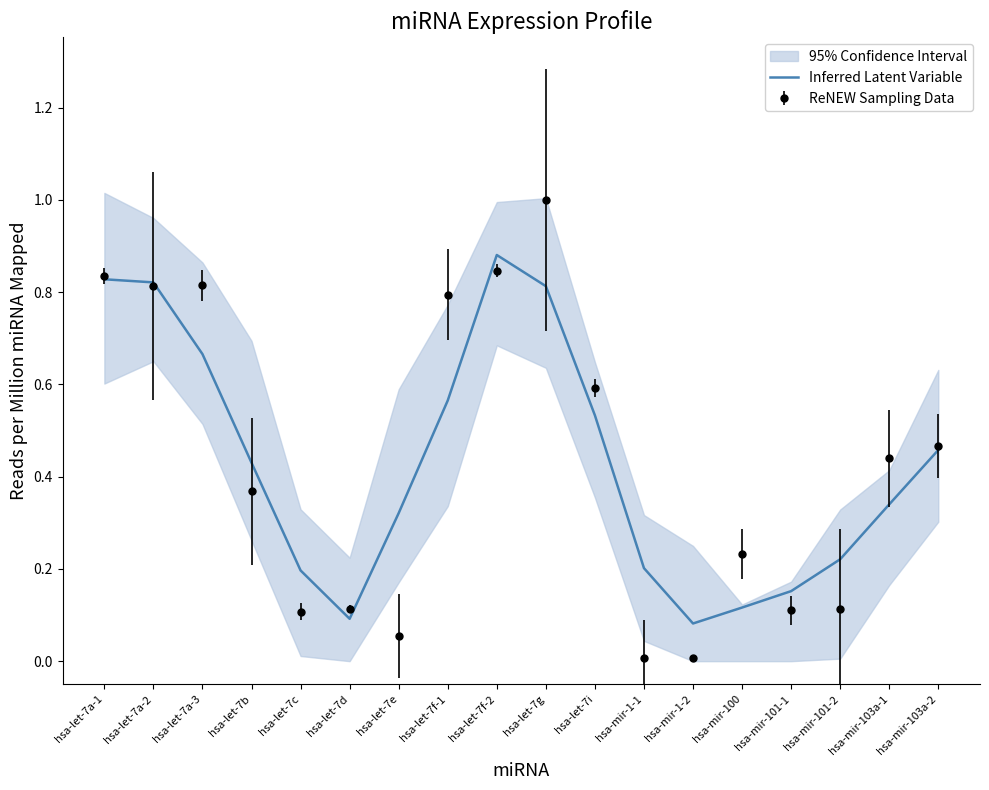

The chart shows a value of 0.6 at hsa-let-7f-1. True or false?

True